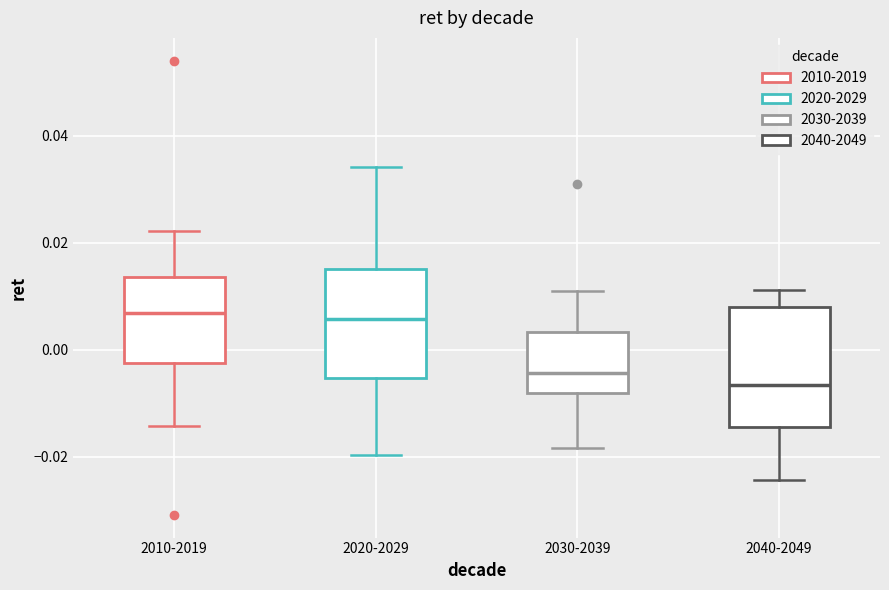

Reading left to right, read every box against the y-axis: the position of its median line, the range the box covers, and the ends of its whiskers. The values are not printed on the chart, so give them approximately, as read against the axis.

2010-2019: median 0.006, box -0.002 to 0.014, whiskers -0.014 to 0.022
2020-2029: median 0.006, box -0.006 to 0.016, whiskers -0.020 to 0.034
2030-2039: median -0.004, box -0.008 to 0.004, whiskers -0.018 to 0.010
2040-2049: median -0.006, box -0.014 to 0.008, whiskers -0.024 to 0.012